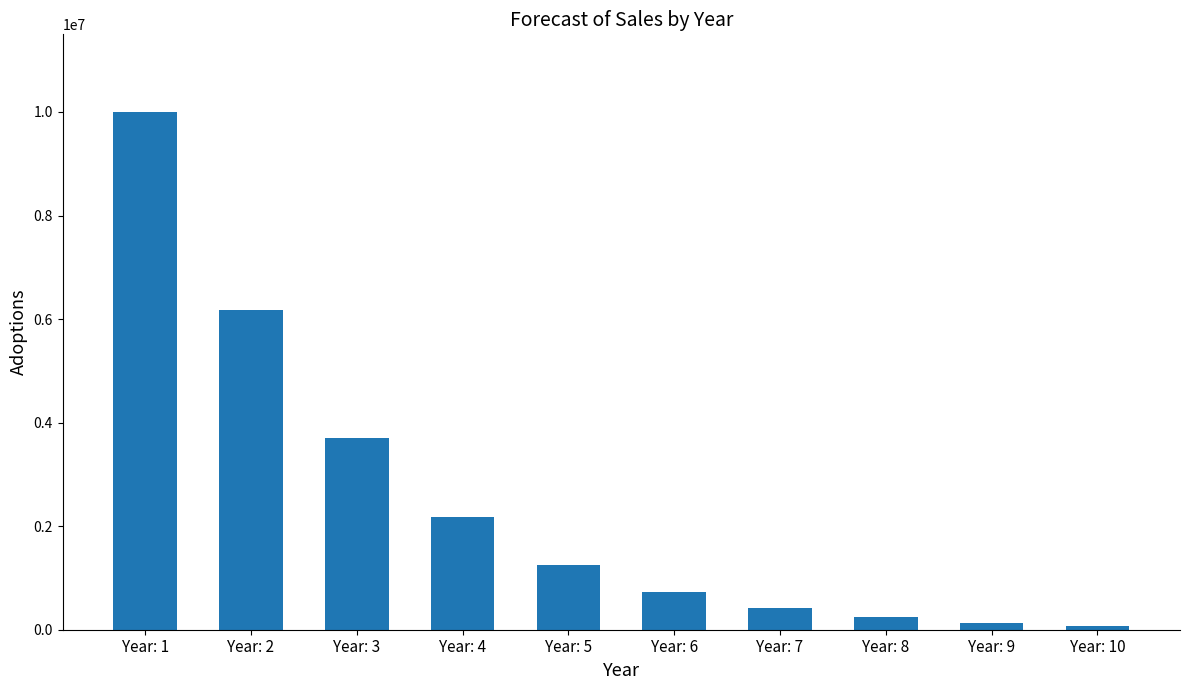

What is the value of the 2nd bar from the left?

6180000.0